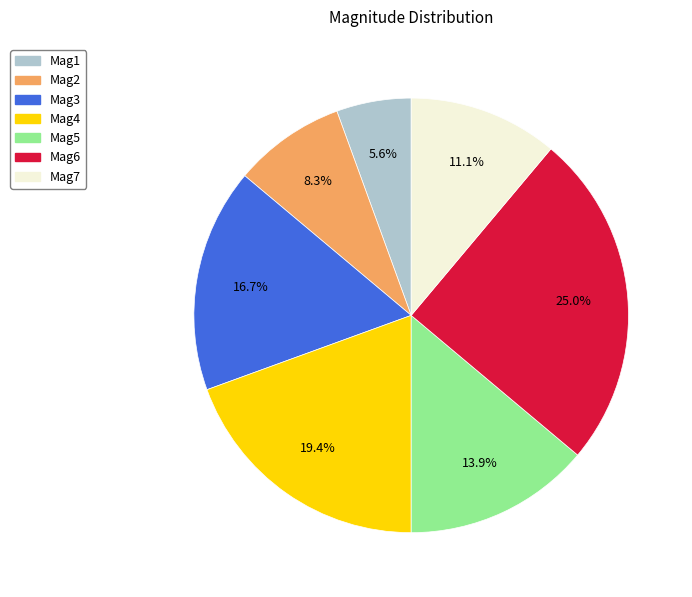

Is Mag4 the majority of the pie?

No